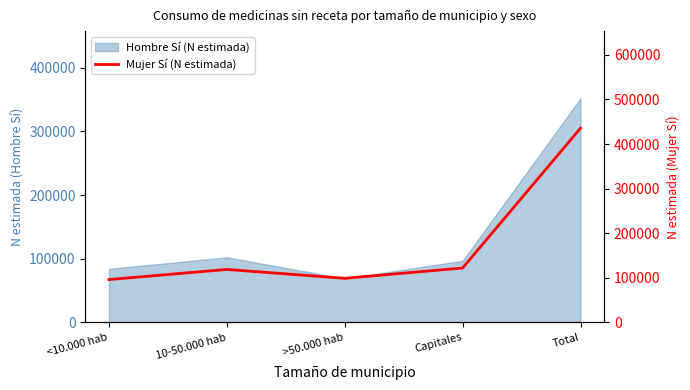

How many points are lower than both their immediate neighbors (excluding endpoints)?

1